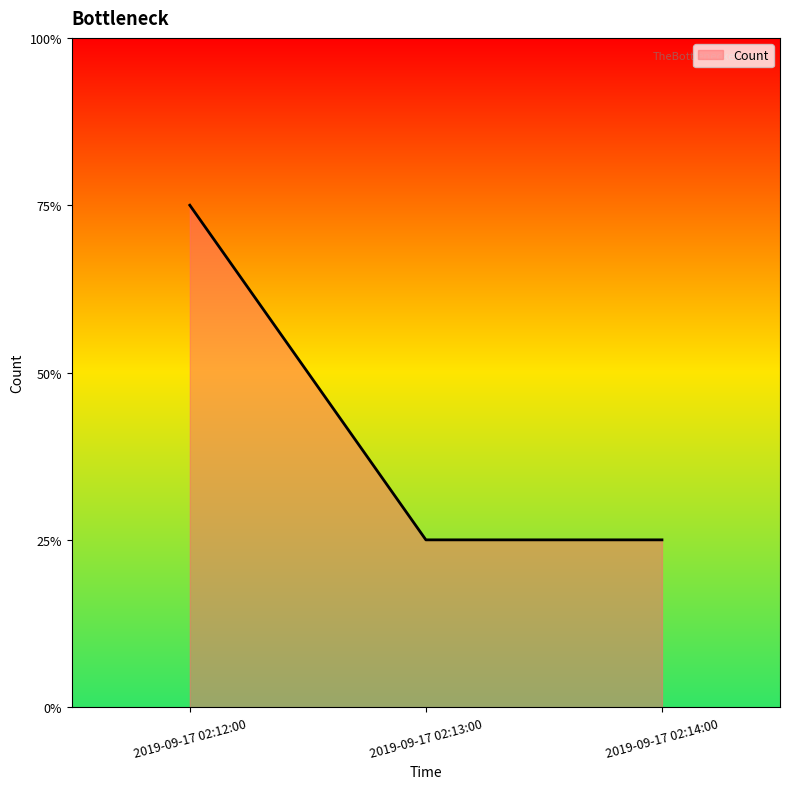

Does the chart display data point markers on the line(s)?

No